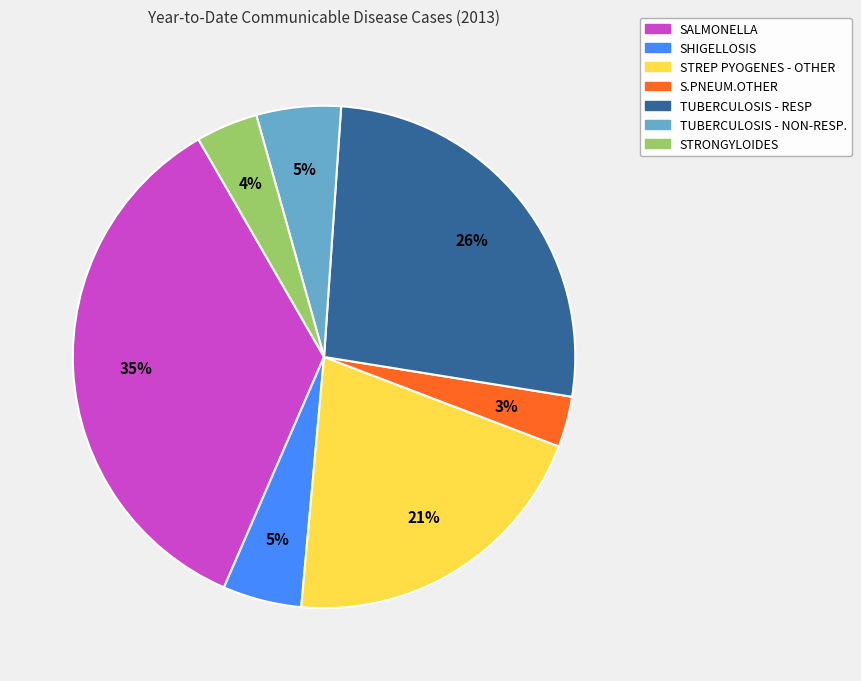

Between SALMONELLA and S.PNEUM.OTHER, which is larger?

SALMONELLA